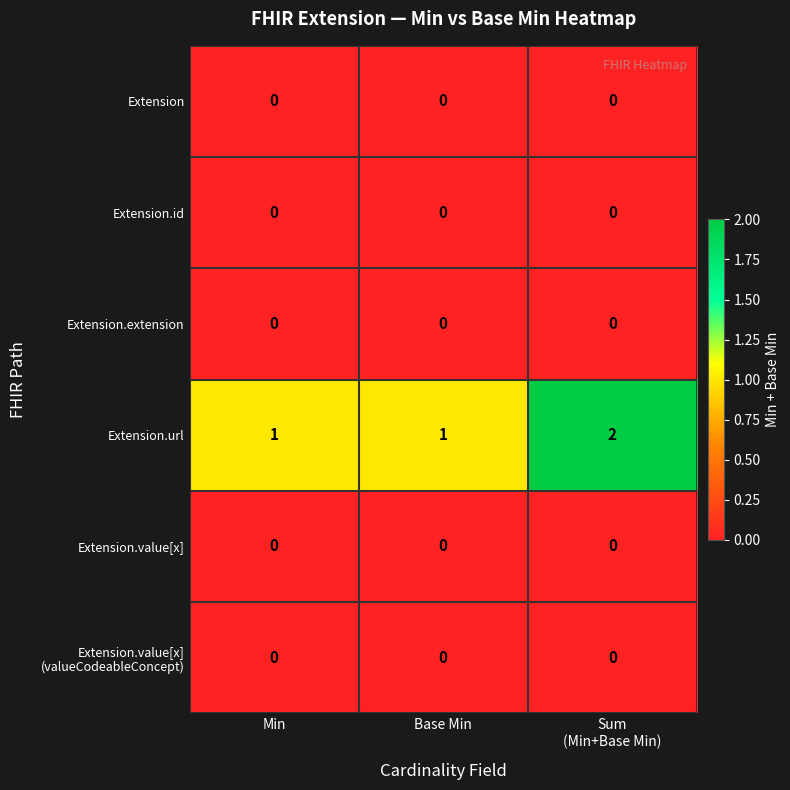

The Extension.value[x] series shows 0 at Base Min. True or false?

True